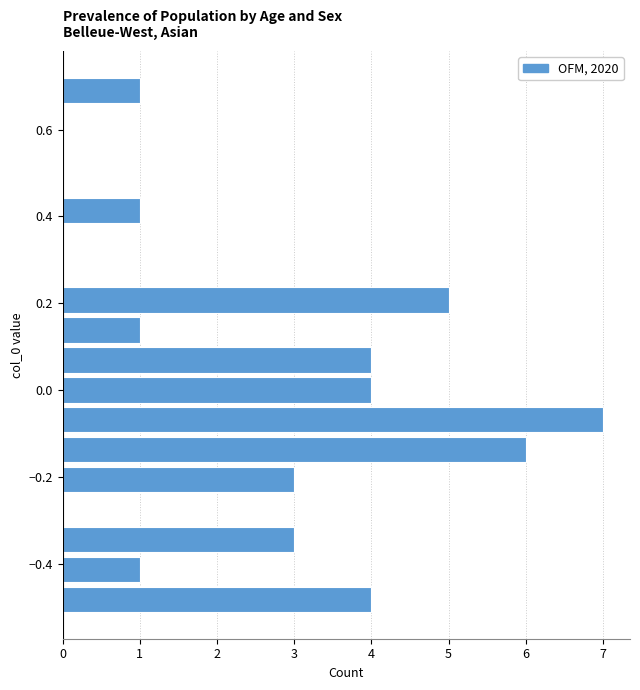

Around what value on the y-axis is the longest bar? Give the approximate position of its centre, as read against the axis.

-0.06